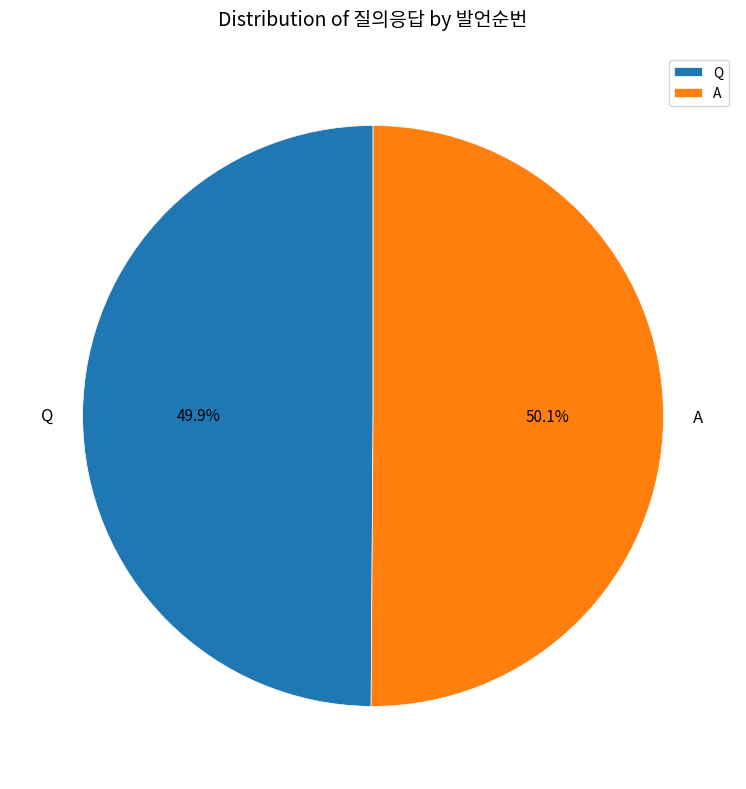

What is the total percentage of Q and A?

100.0%